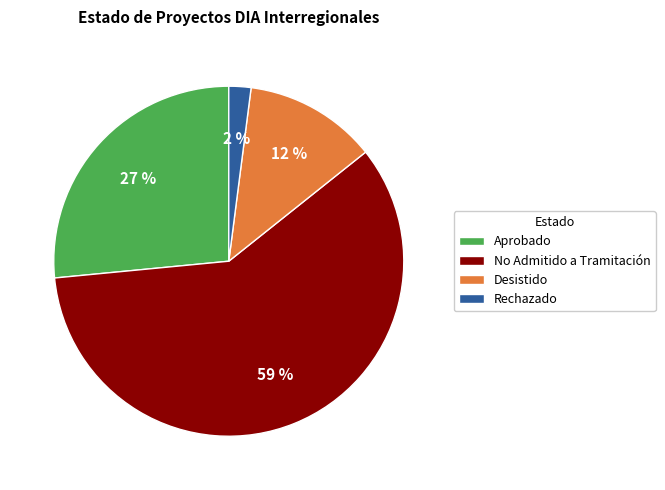

True or false: Aprobado accounts for 39% of the total.

False